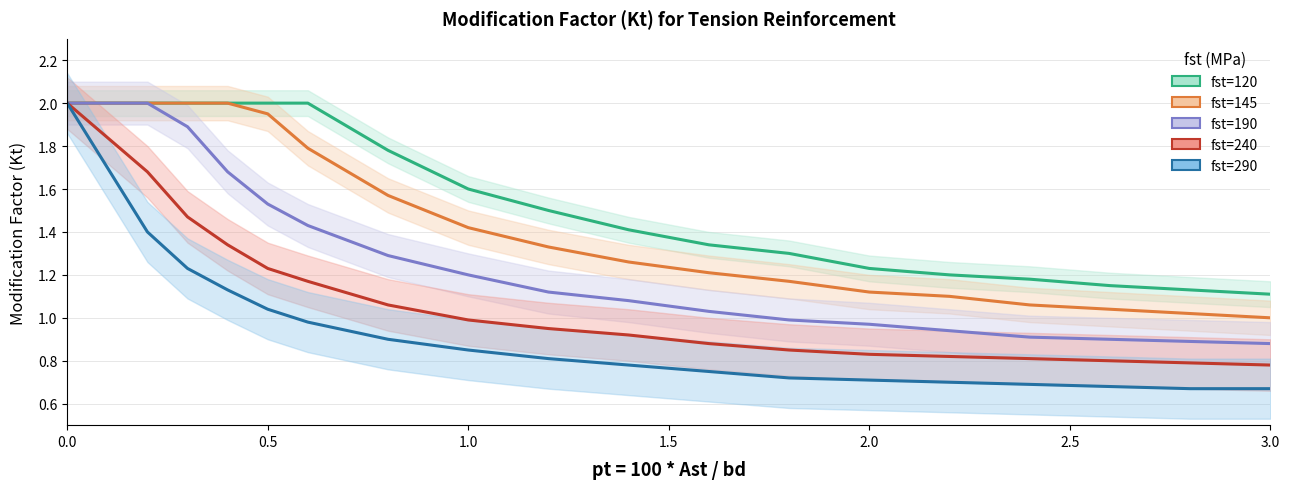

True or false: fst=290 and fst=145 intersect in this chart.

False